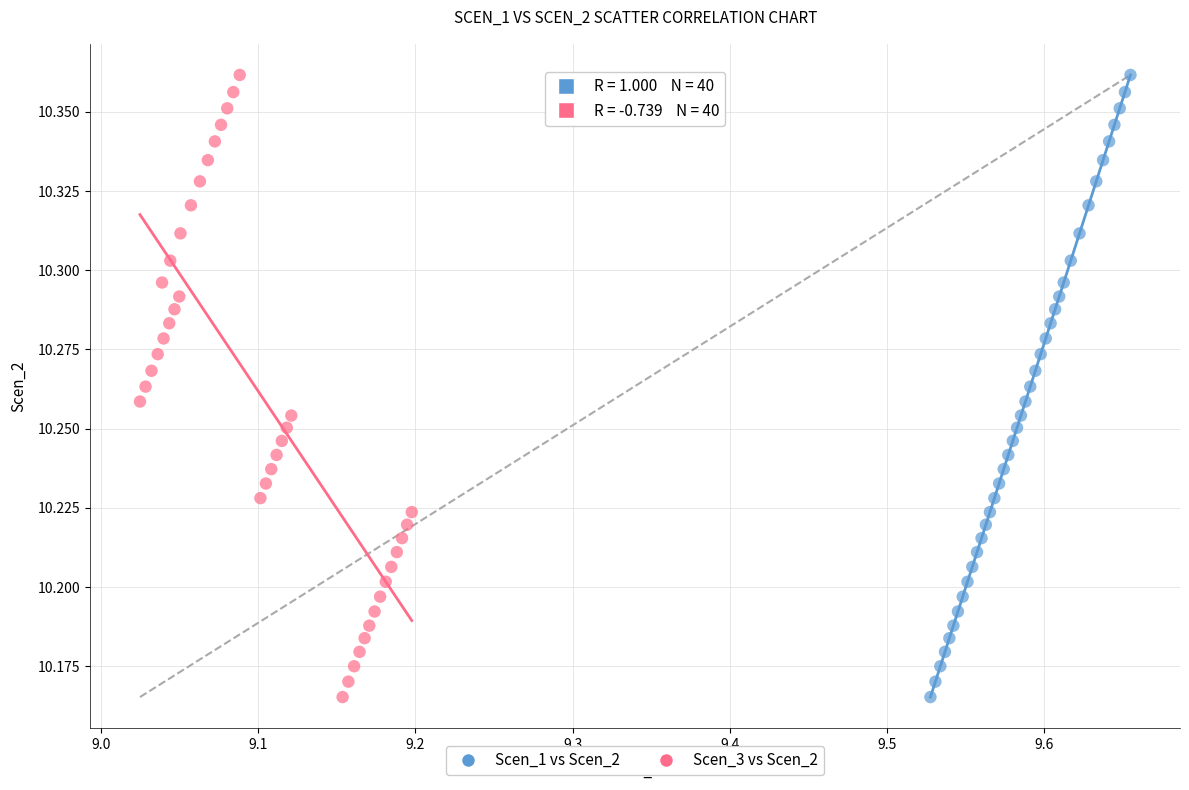

What are all the series names shown in the legend?

Scen_1 vs Scen_2, Scen_3 vs Scen_2